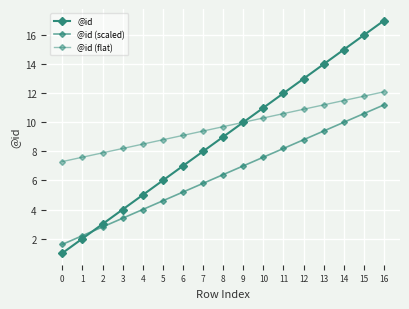

What is the highest value of the @id (flat) series?

12.1